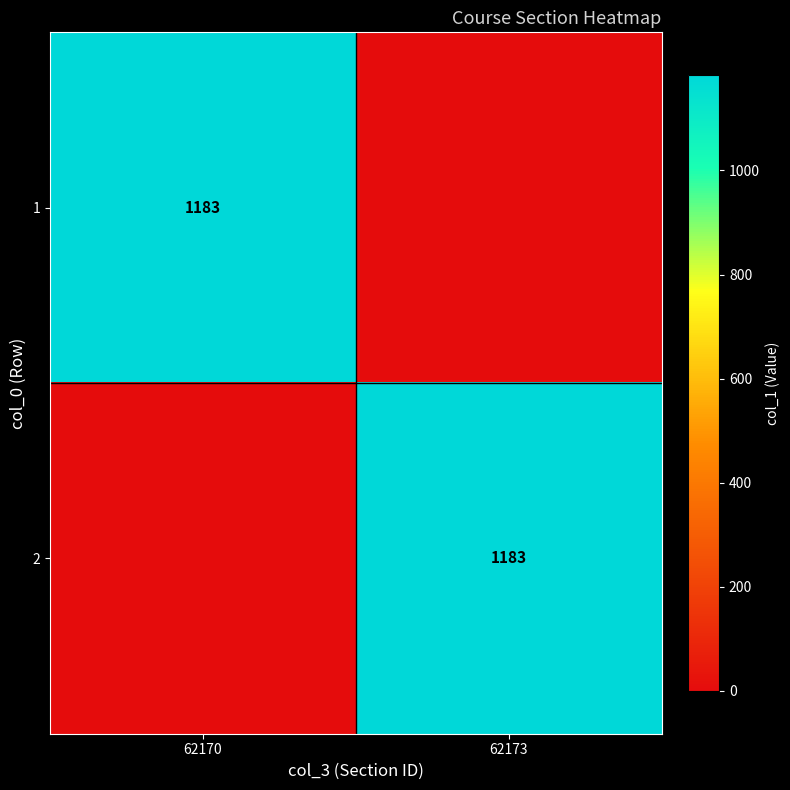

Is it true that 2 equals 1183 at 62173?

True